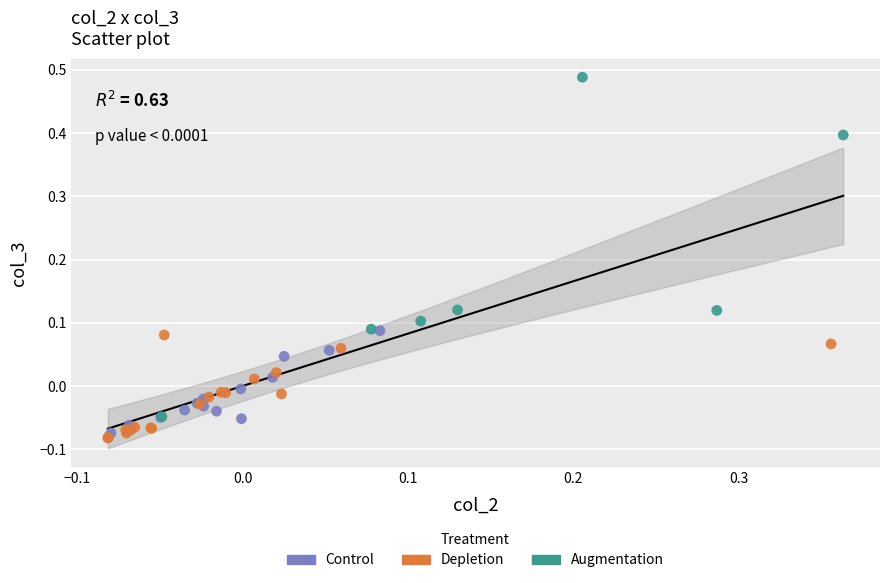

Which series has the largest Y range (max minus min)?

Augmentation